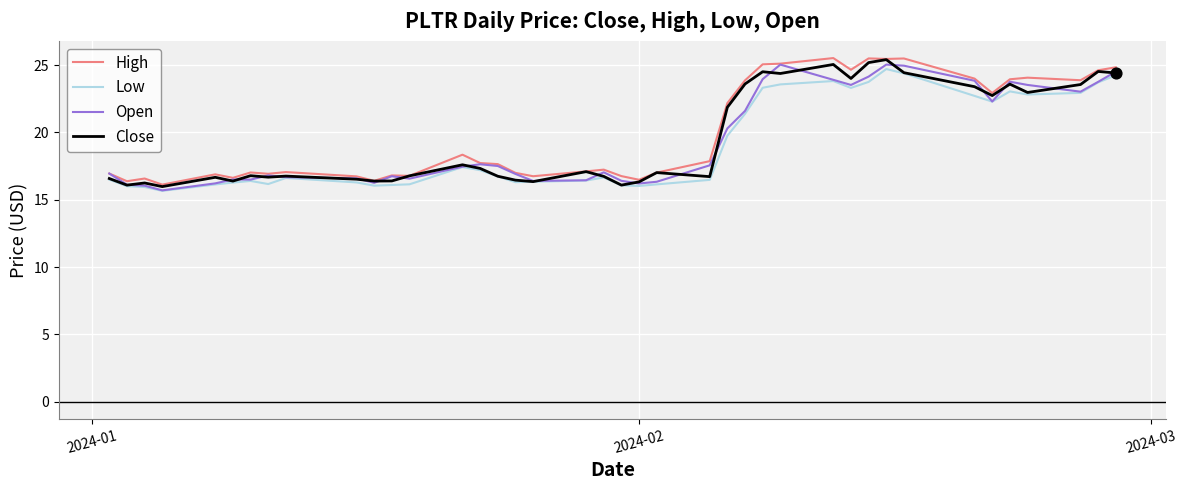

What is the minimum value for High?

16.1